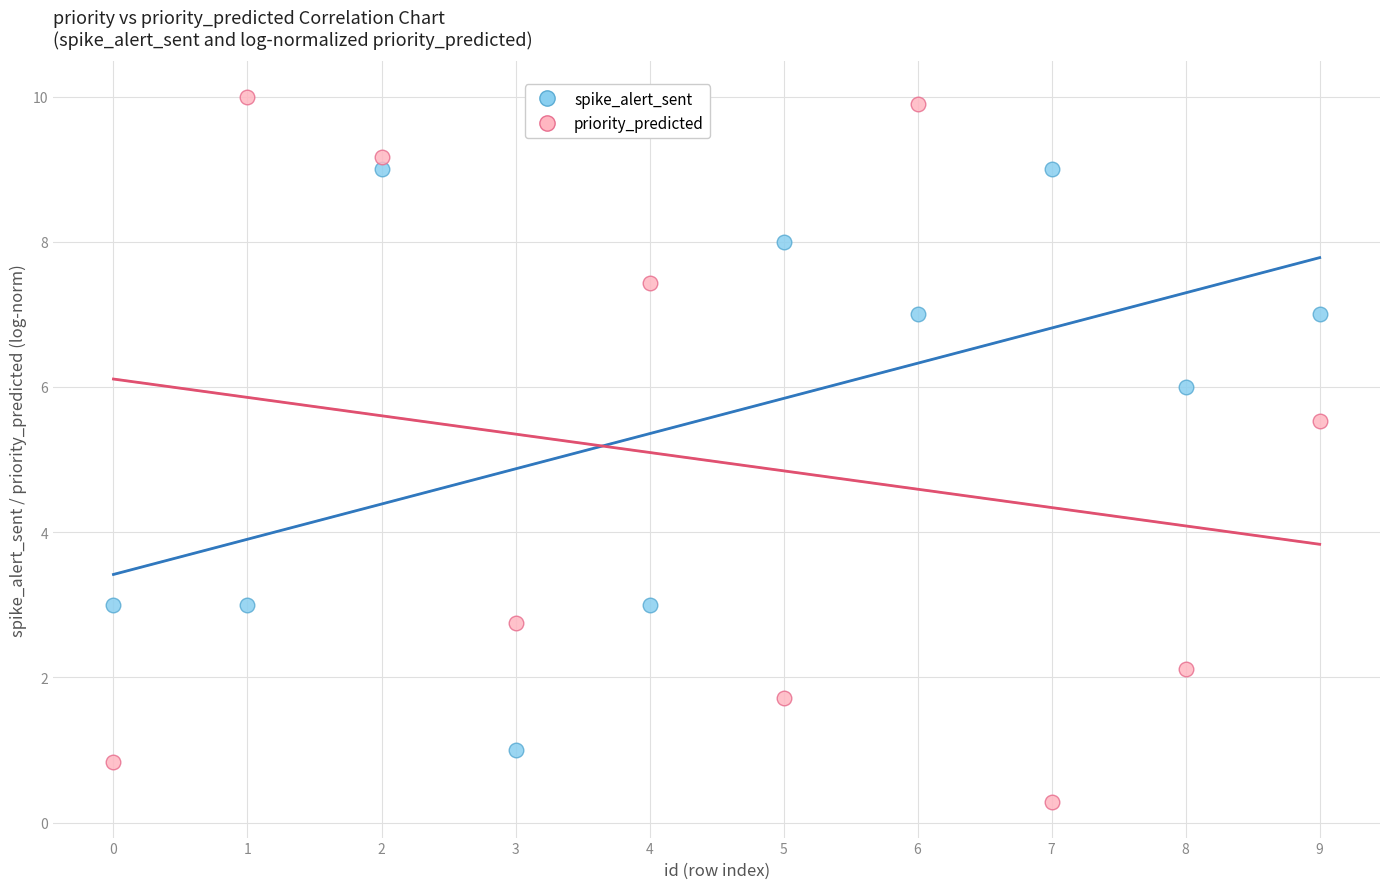

Across all series, what Y value is closest to 5?

5.5